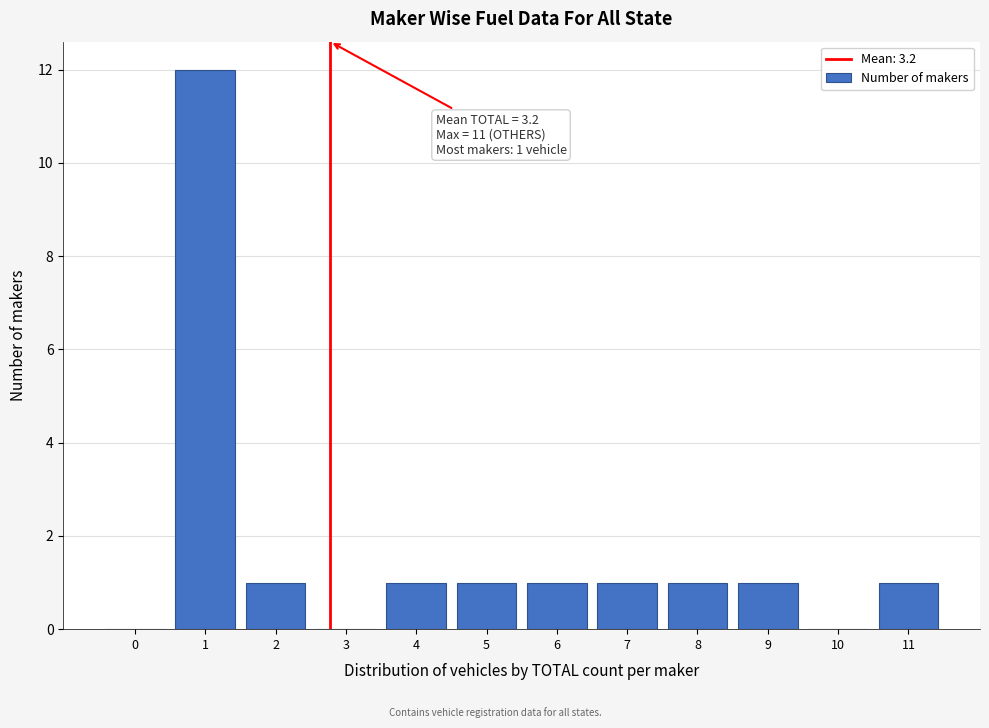

Reading left to right, what are all the values shown in this chart?

0=0	1=12	2=1	3=0	4=1	5=1	6=1	7=1	8=1	9=1	10=0	11=1